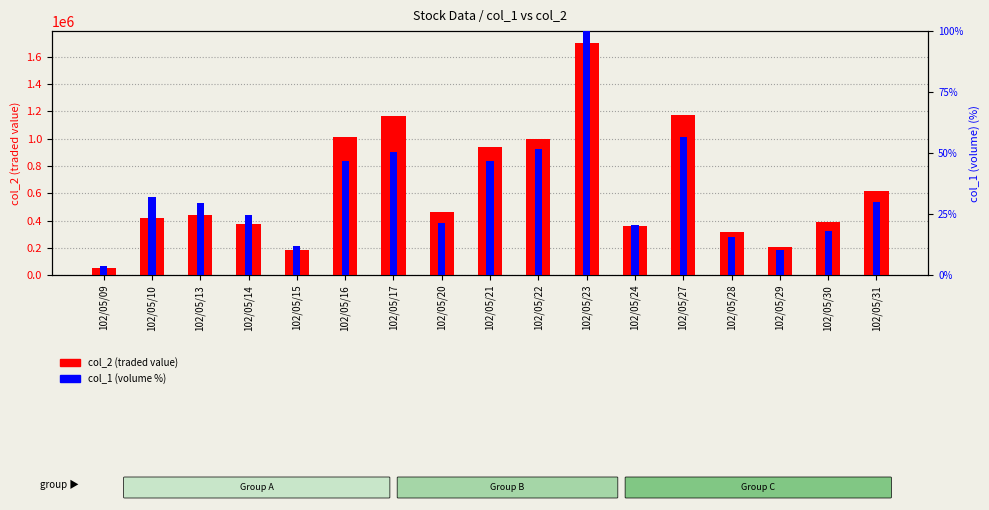

Which category has the lowest value in the col_1 (volume %) series?

102/05/09